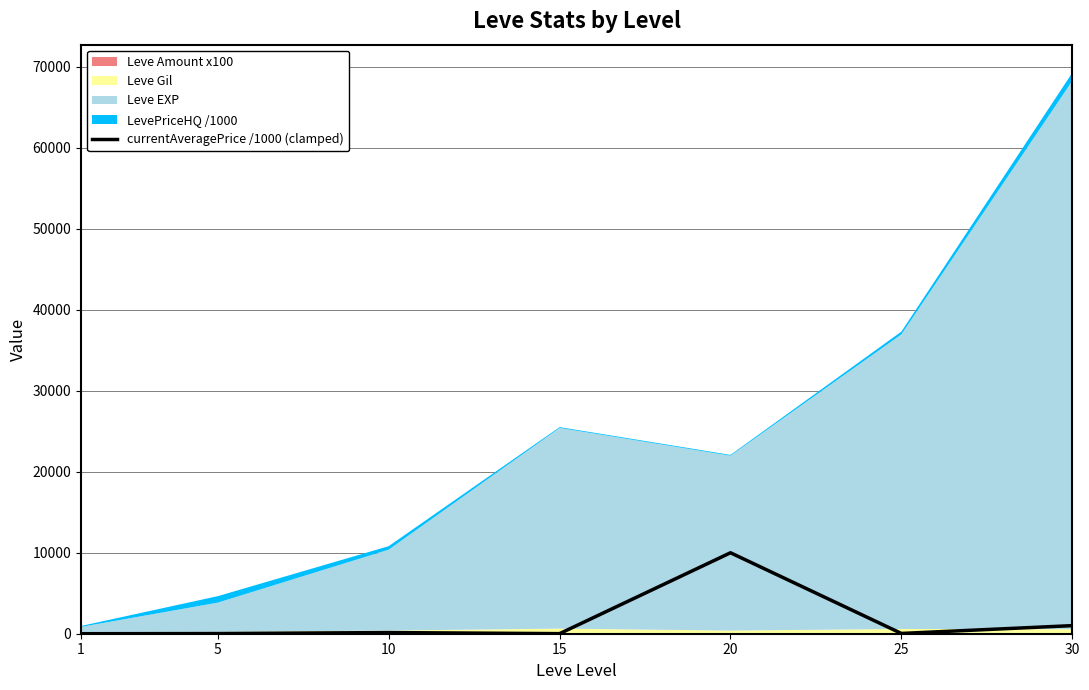

How many interior local peaks (higher than both neighbors) does the data have?

2